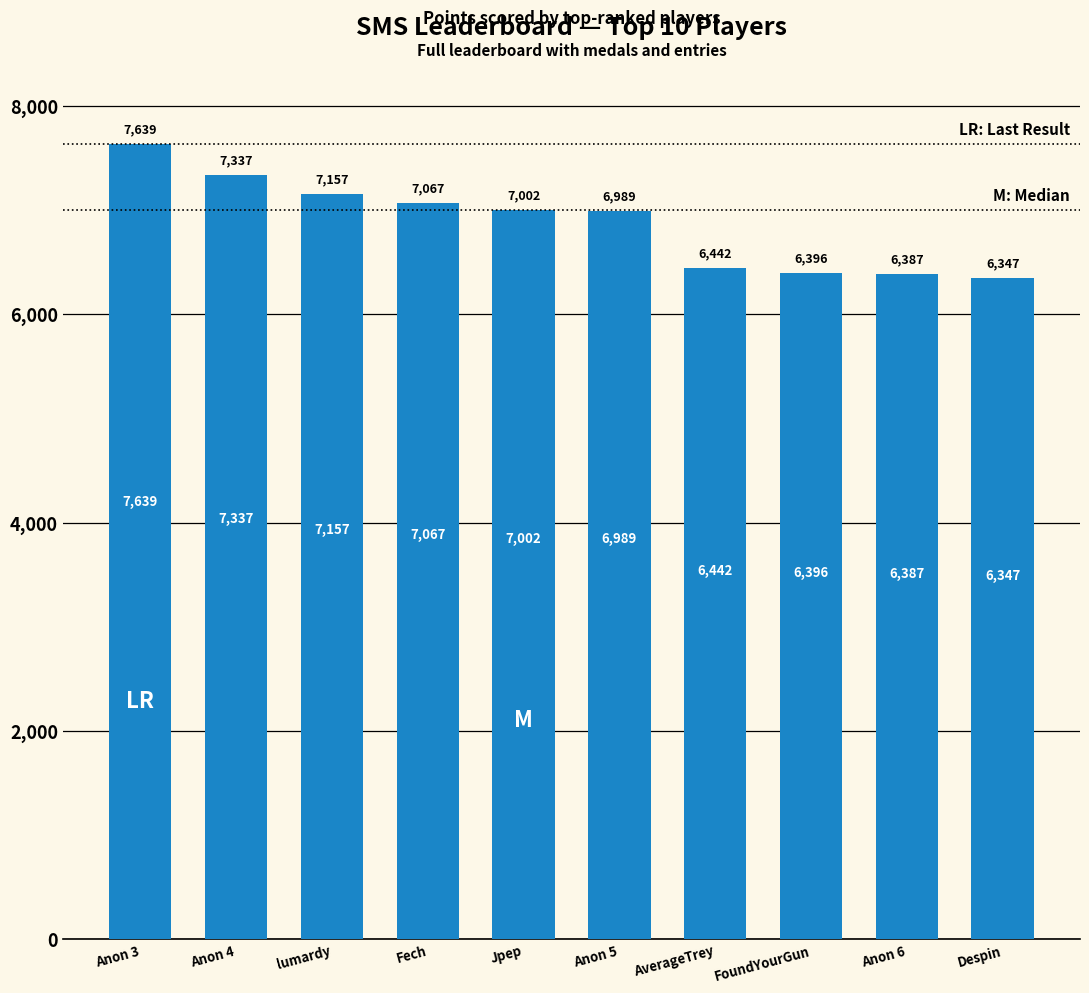

What is the change in value from lumardy to Anon 5?

-168